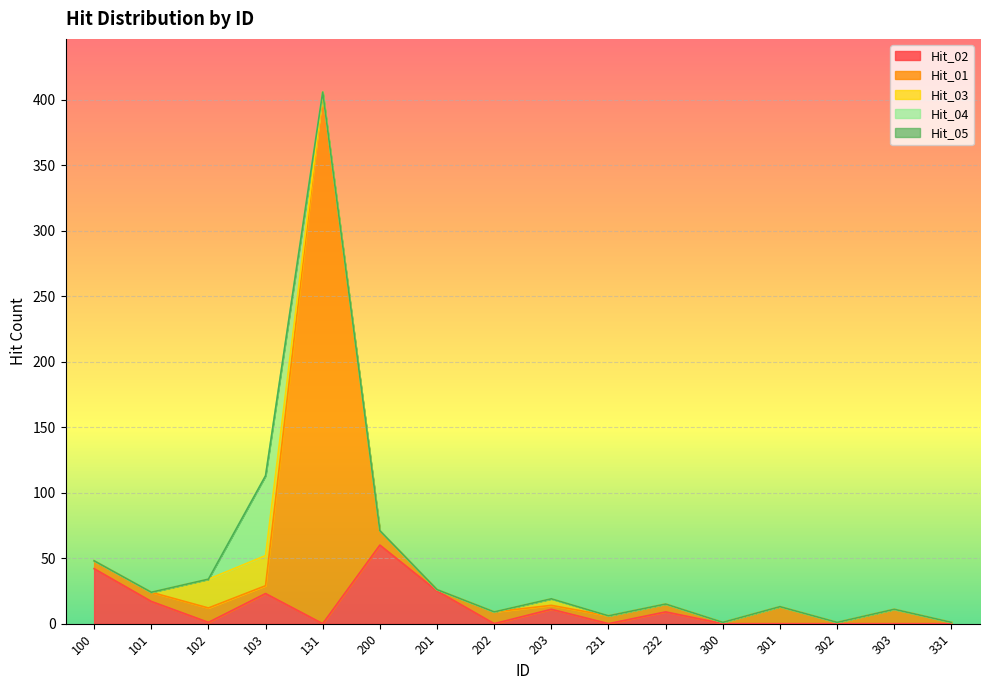

What are all the series names shown in the legend?

Hit_02, Hit_01, Hit_03, Hit_04, Hit_05